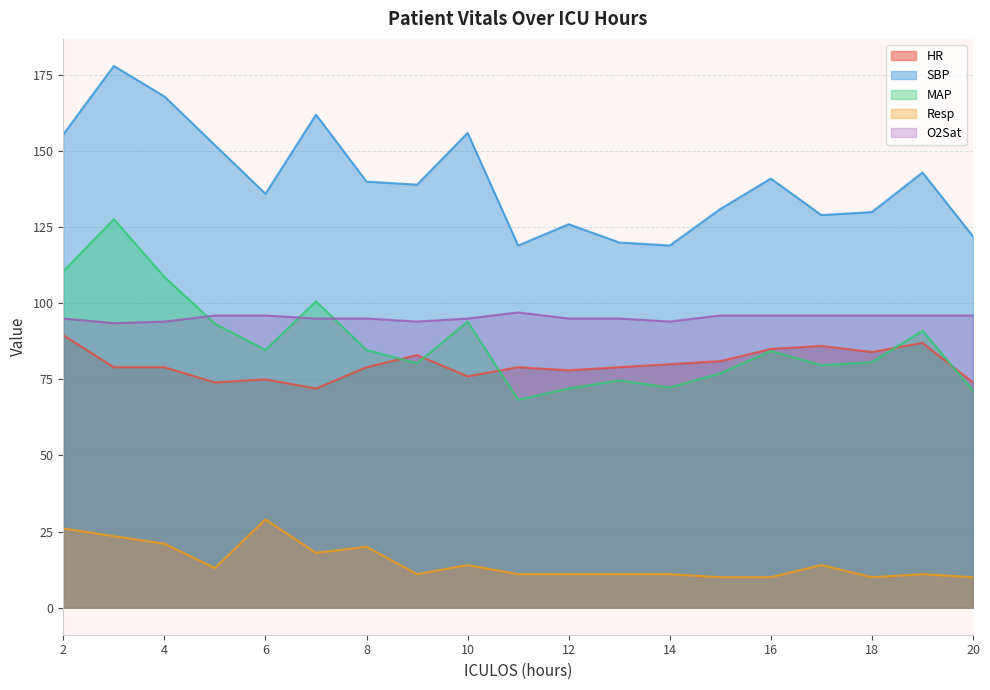

Is it true that SBP equals 40.9 at 6?

False